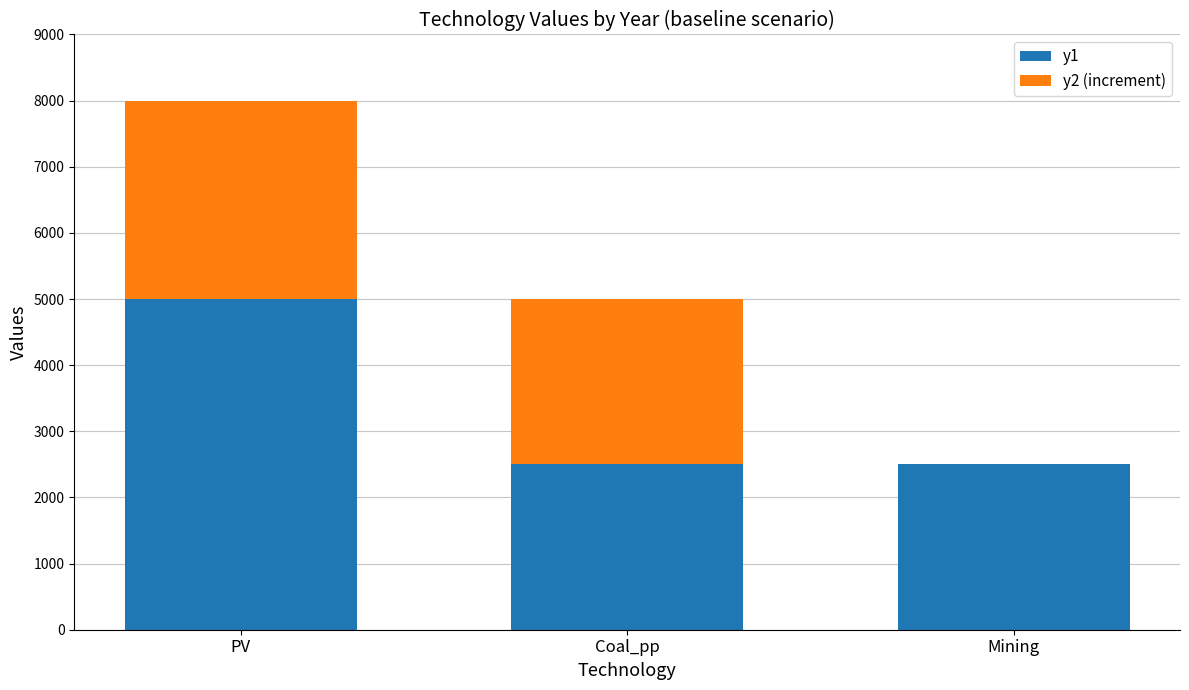

What is the total value across all series at Mining?

2500